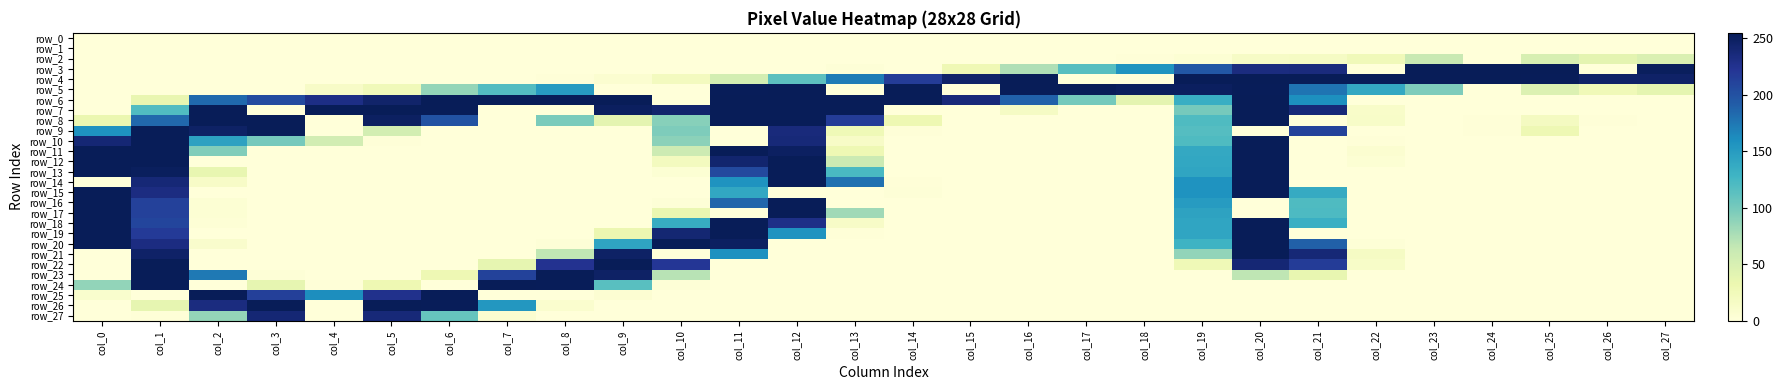

Which series has the widest spread of values?

row_3